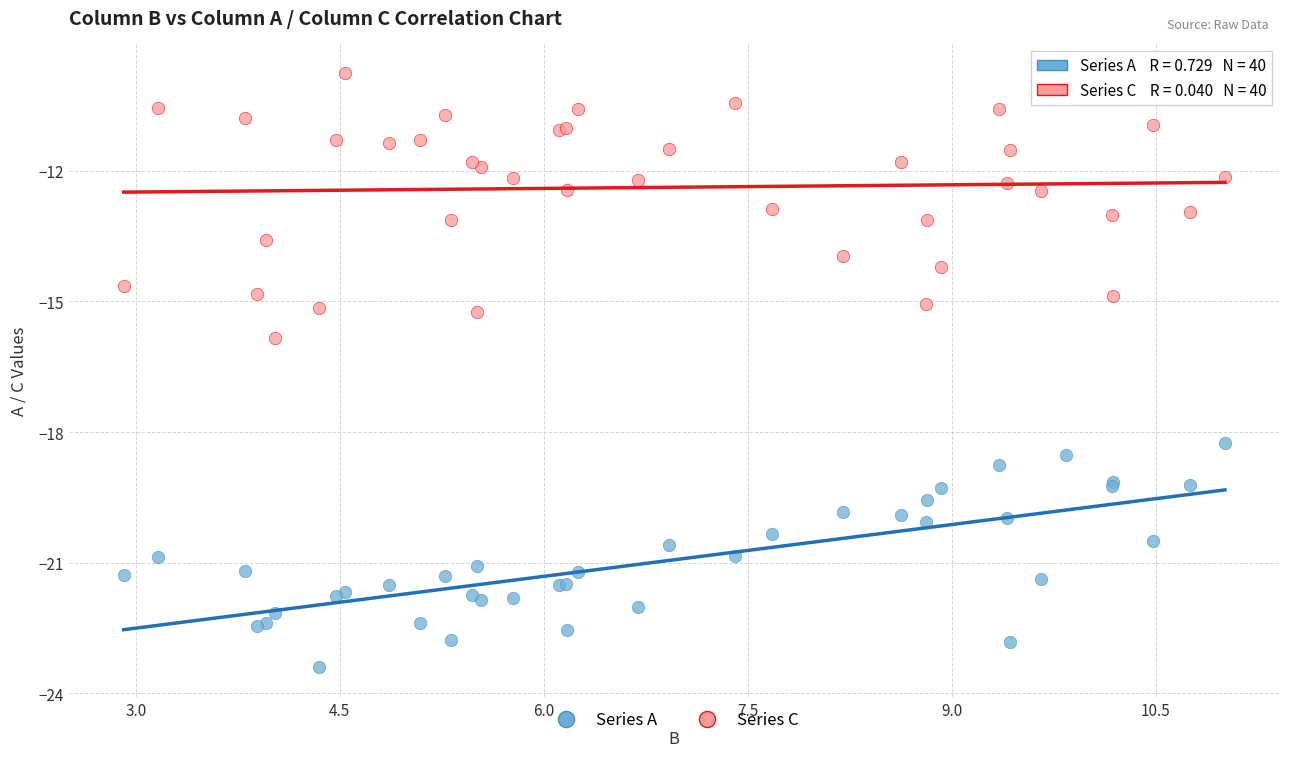

Which series contains the highest Y value?

Series C